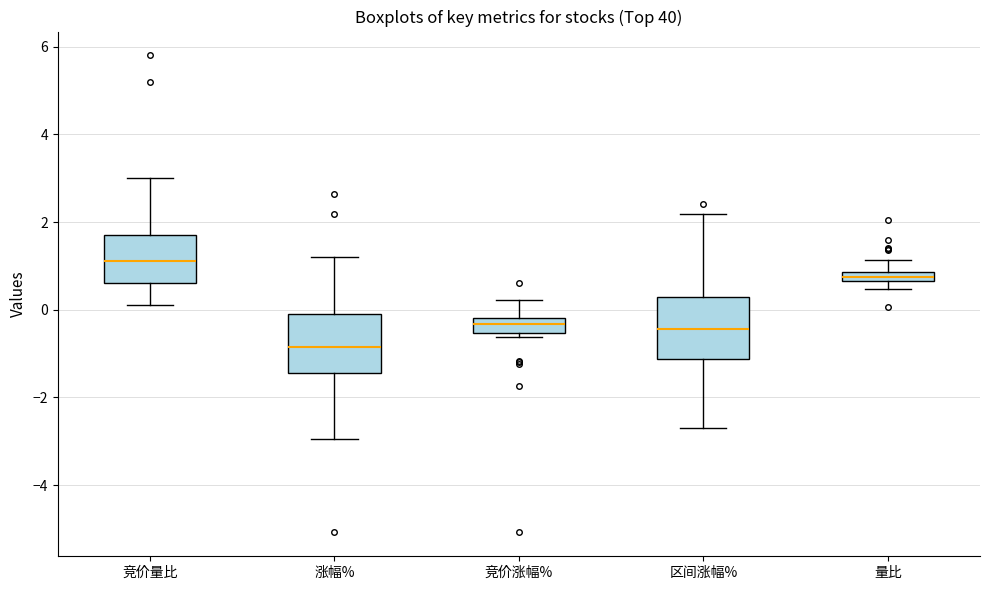

Where does the upper whisker of the box for 量比 end on the y-axis? The values are not printed on the chart, so give them approximately, as read against the axis.

1.2